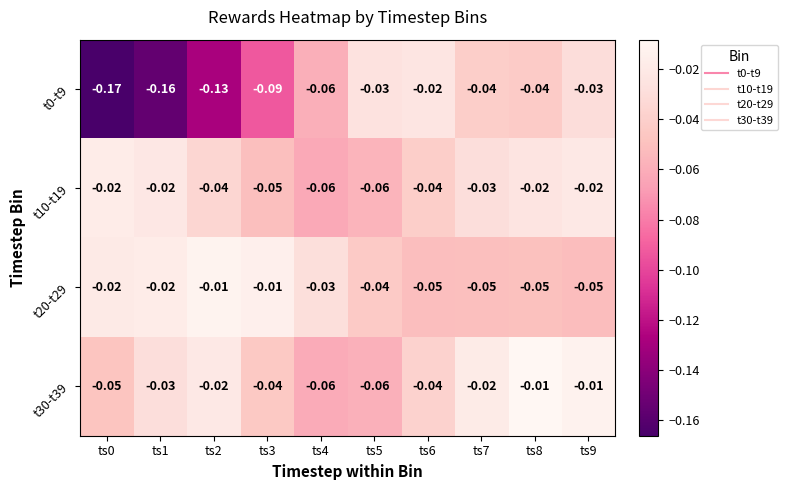

How many series are shown in this chart?

4